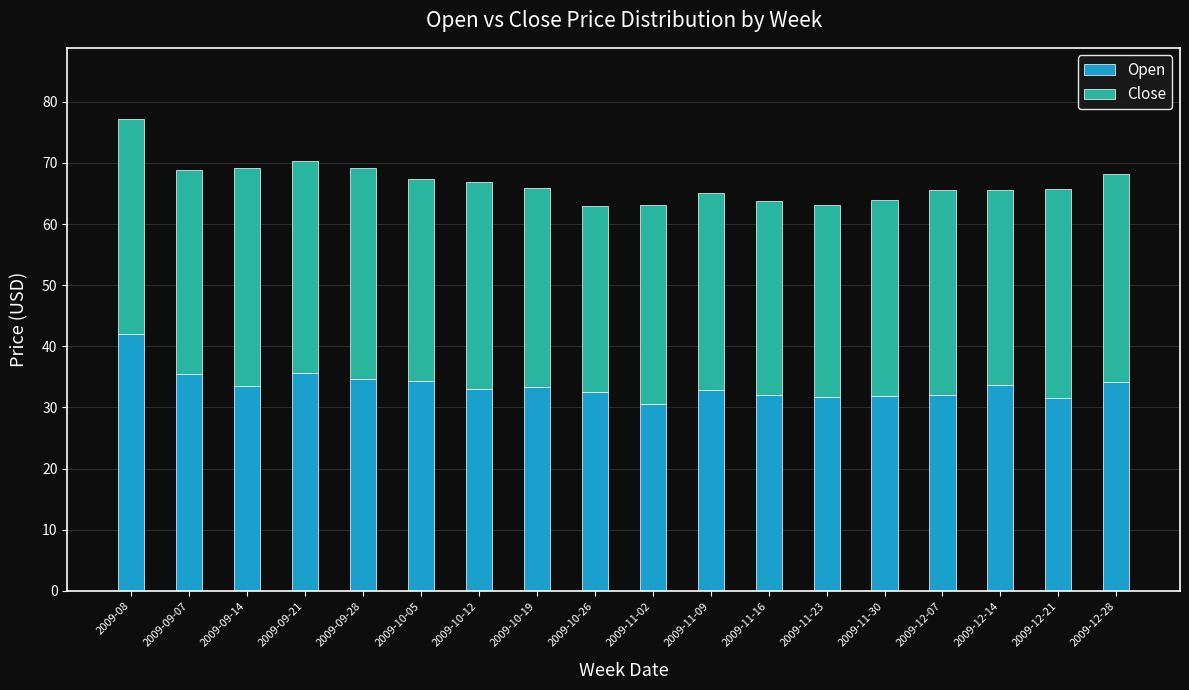

At which category is the sum across all series the highest?

2009-08